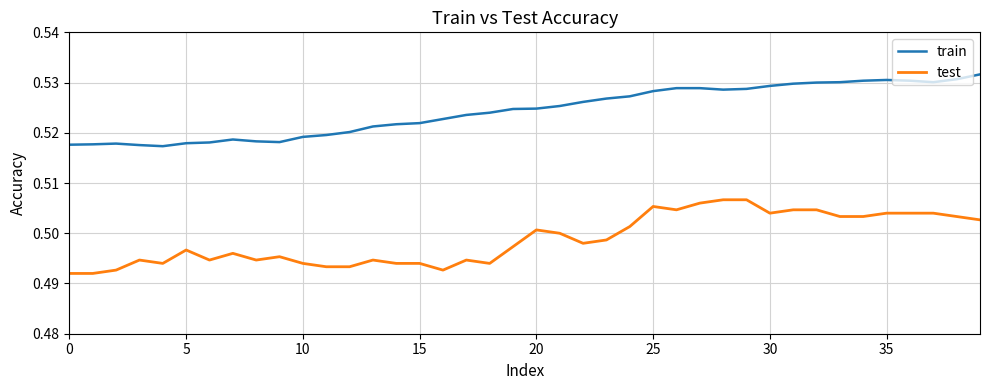

True or false: train and test cross at least once.

False